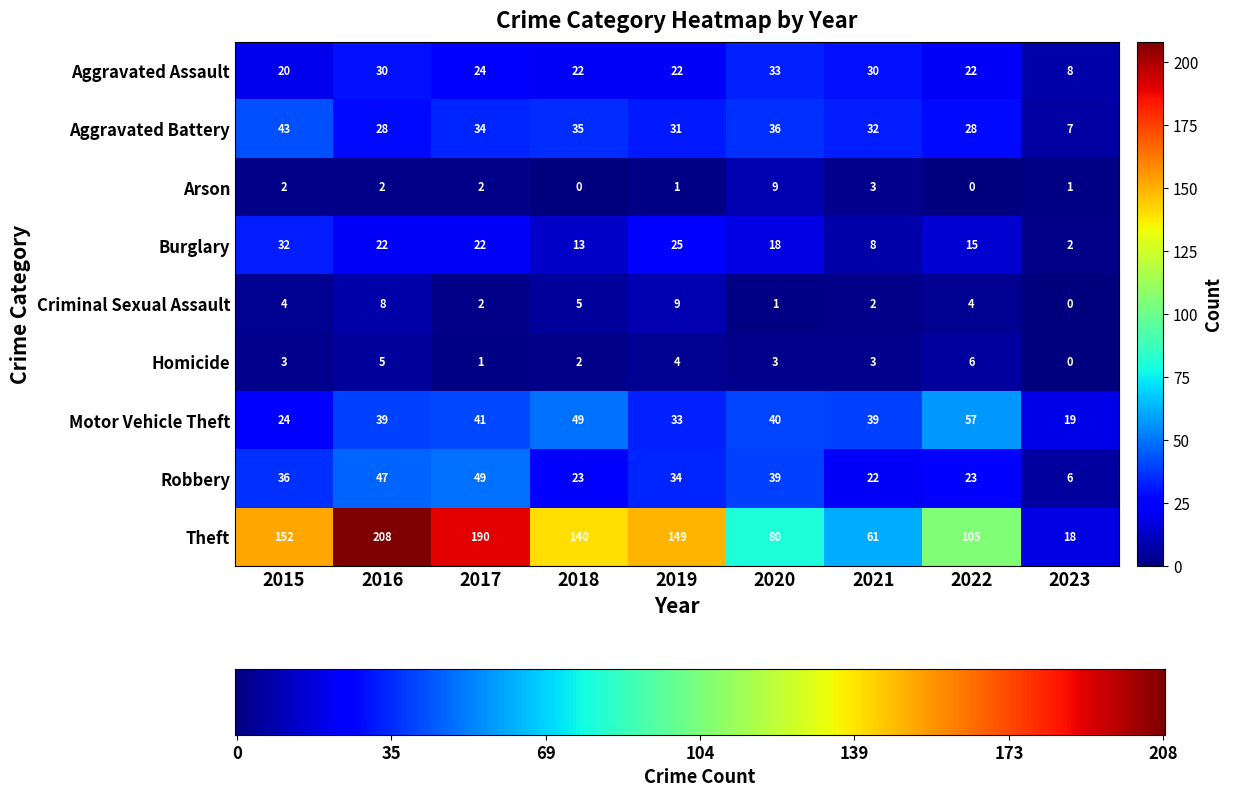

What is the spread (max minus min) of values at 2019?

148